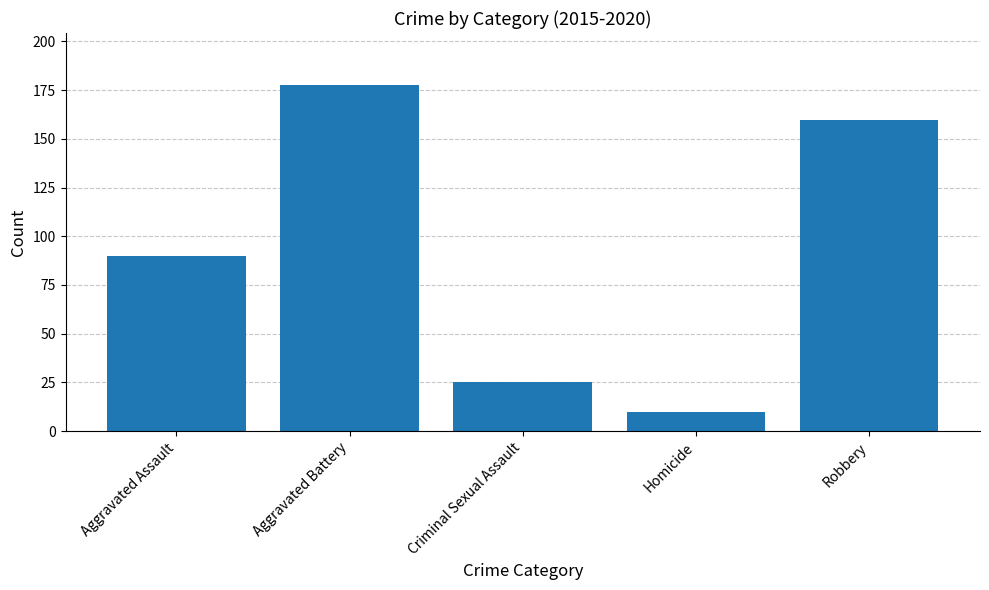

Reading right to left, extract all data points from this chart.

Robbery=159.5	Homicide=9.8	Criminal Sexual Assault=25.3	Aggravated Battery=177.7	Aggravated Assault=90.0